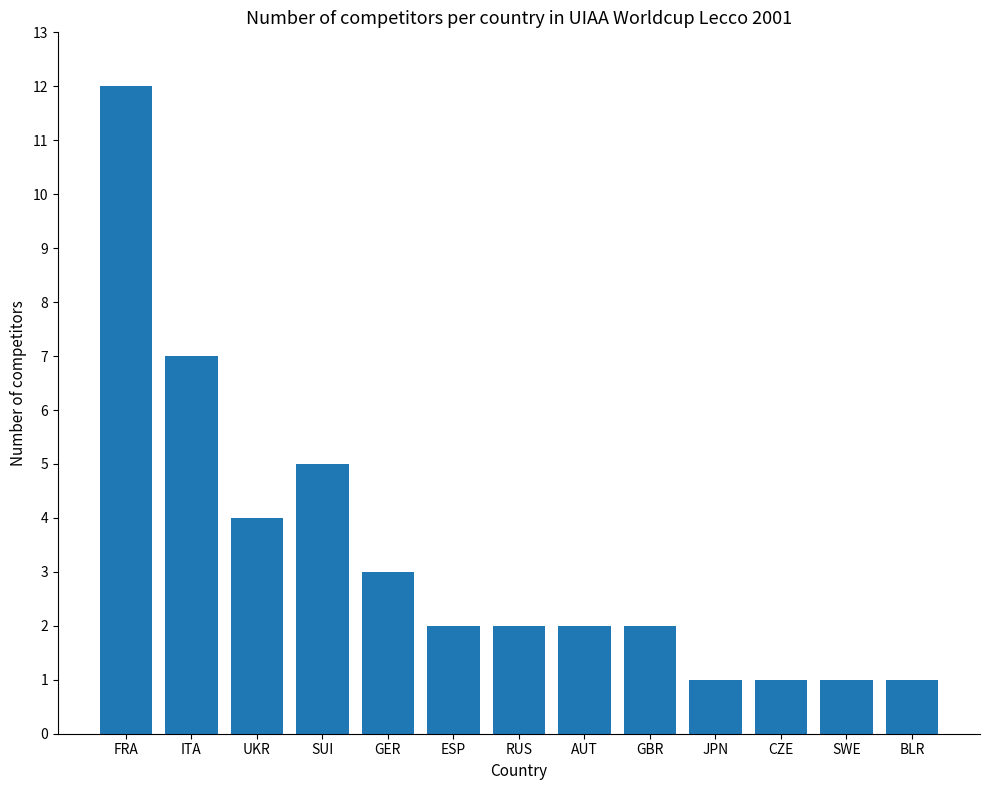

Is it true that the value at FRA is 16?

False